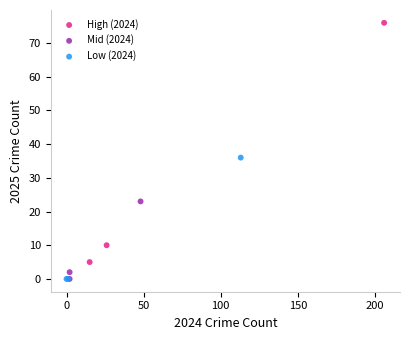

Which series contains the highest Y value?

High (2024)